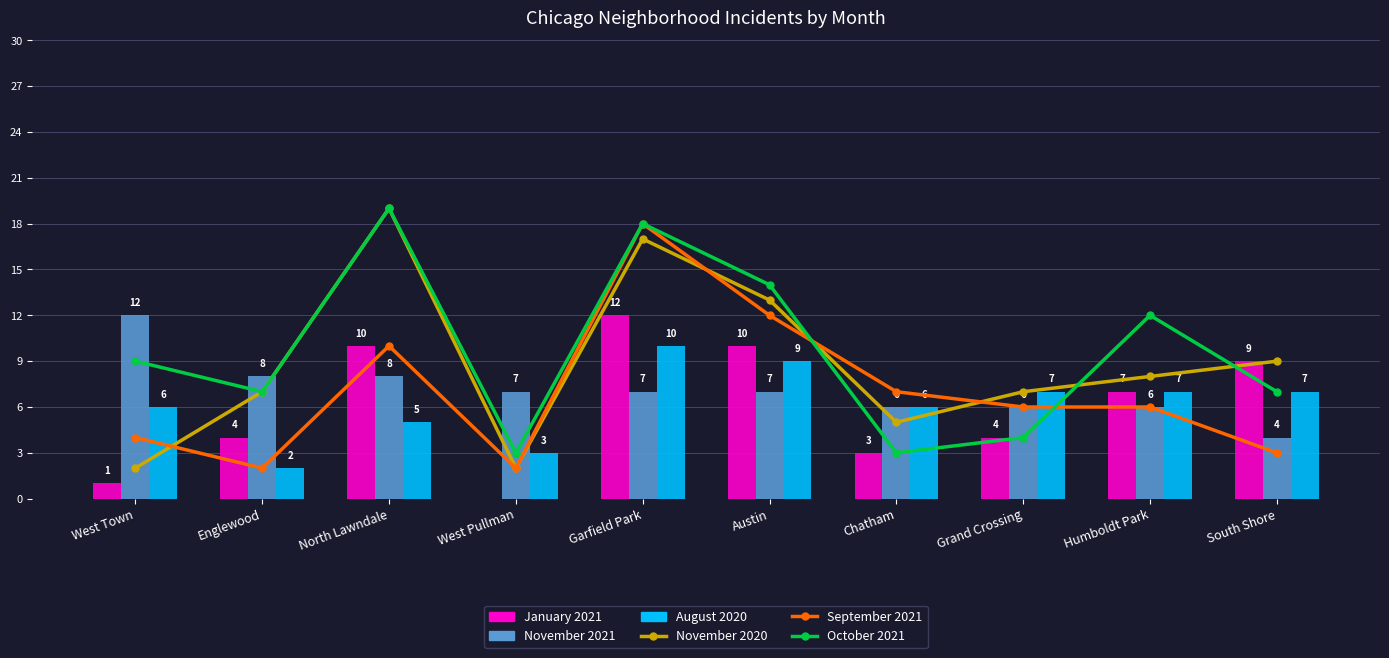

Rank the categories by January 2021 value from lowest to highest.

West Pullman, West Town, Chatham, Englewood, Grand Crossing, Humboldt Park, South Shore, North Lawndale, Austin, Garfield Park